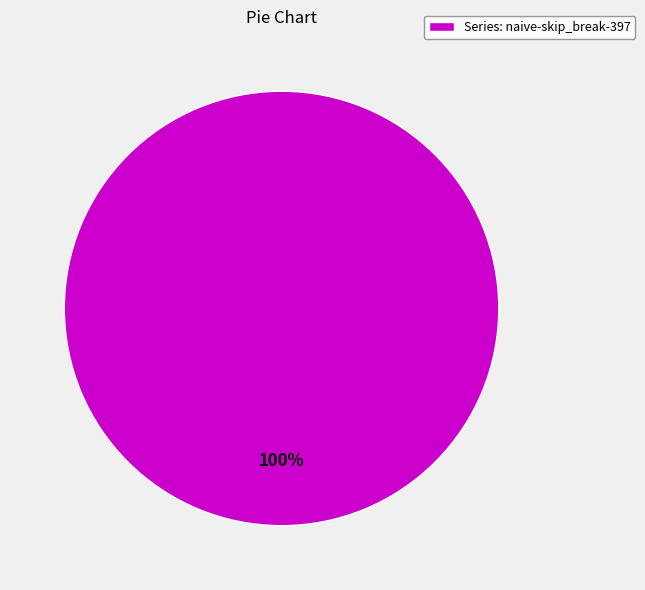

How many slices are in this pie chart?

1